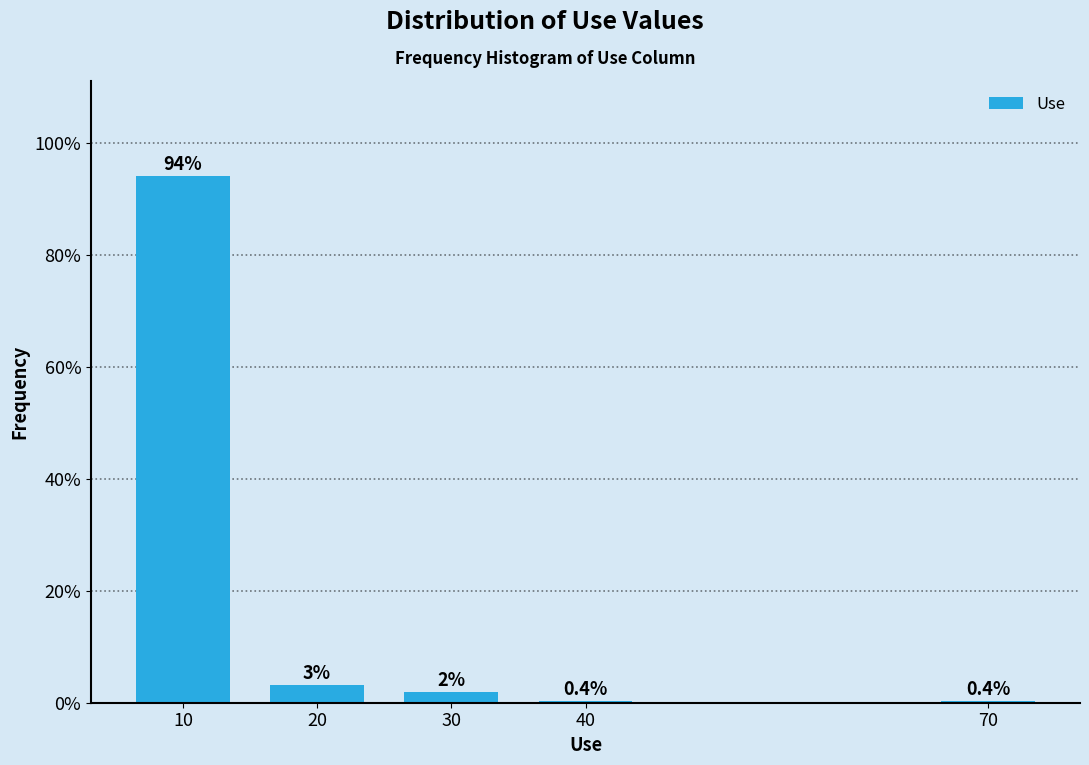

At which label is the value closest to 47?

20